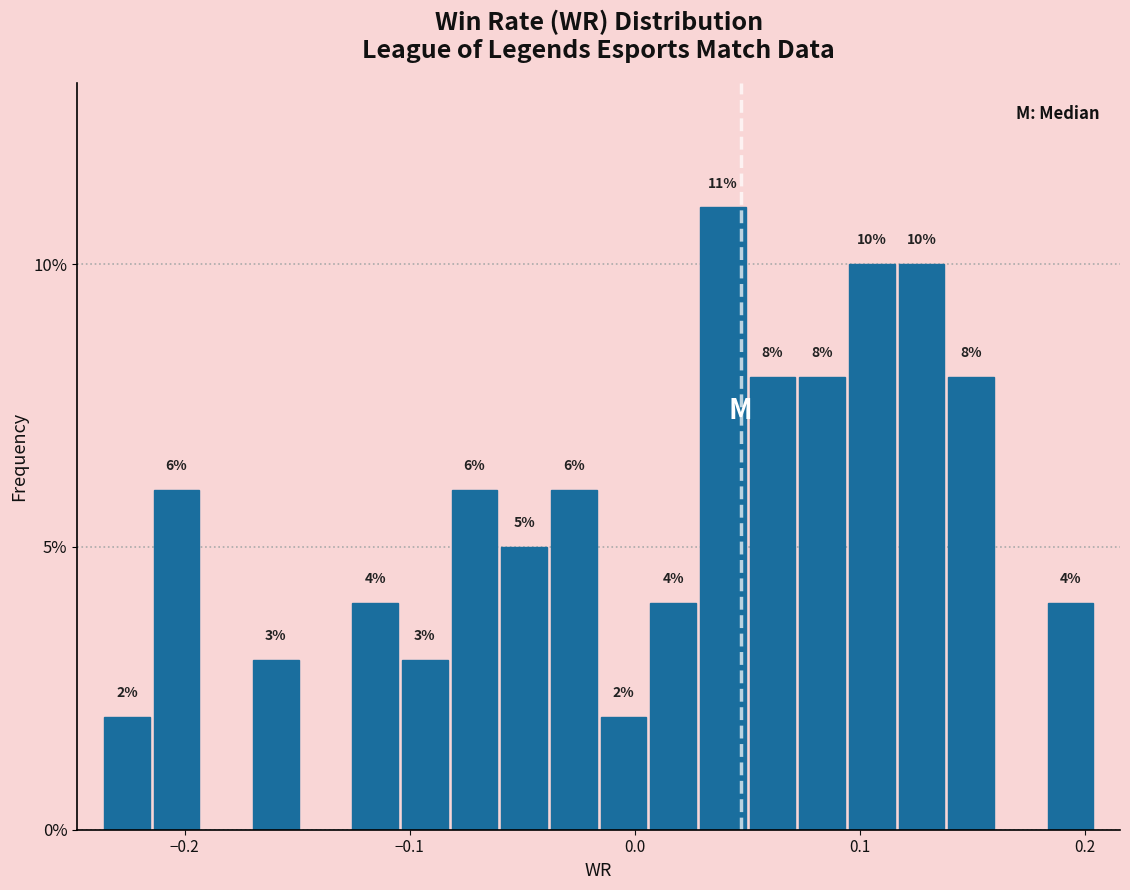

Around what value on the x-axis is the tallest bar? Give the approximate position of its centre, as read against the axis.

0.04